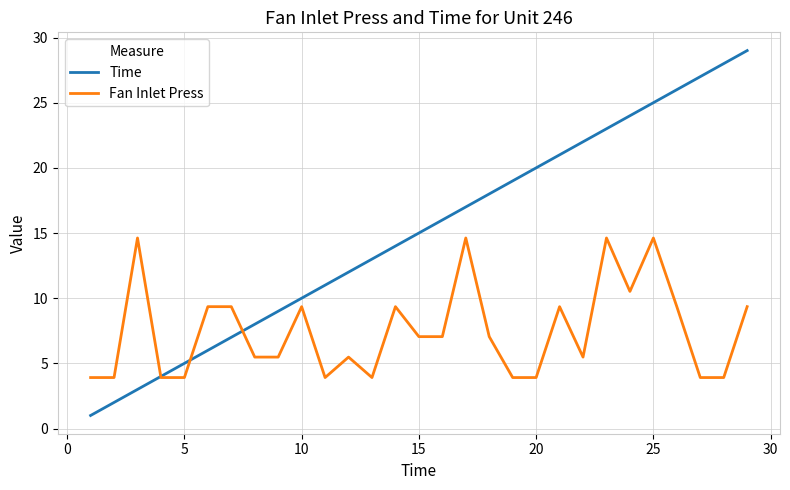

What is the maximum value shown in the chart?

29.0